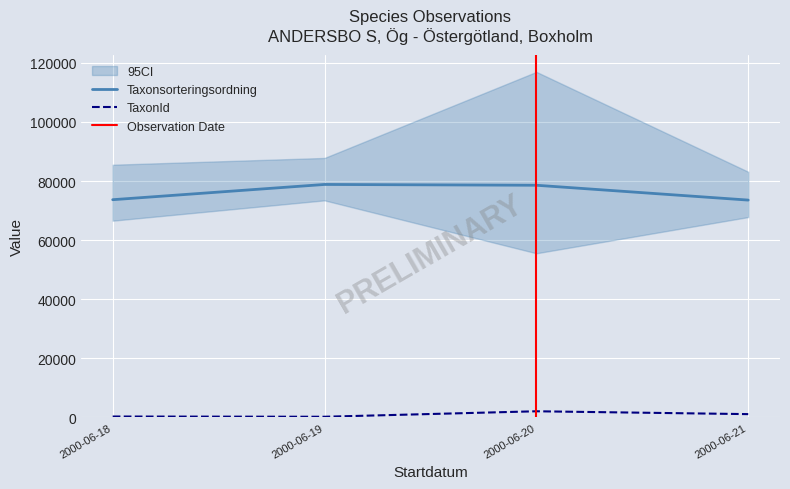

True or false: Taxonsorteringsordning and TaxonId intersect in this chart.

False